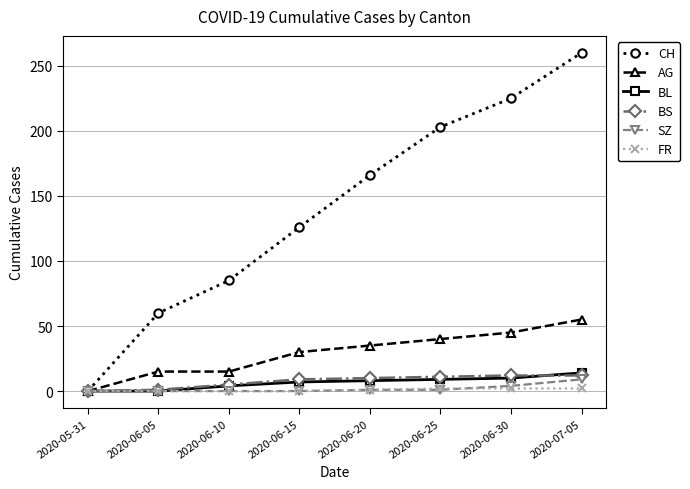

How many categories are shown in the chart?

8